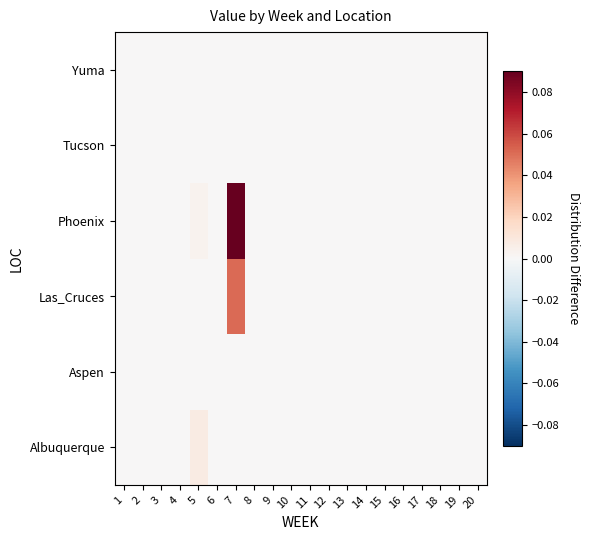

Reading left to right, extract all data points from this chart.

Albuquerque: 1=0.0	2=0.0	3=0.0	4=0.0	5=0.0	6=0.0	7=0.0	8=0.0	9=0.0	10=0.0	11=0.0	12=0.0	13=0.0	14=0.0	15=0.0	16=0.0	17=0.0	18=0.0	19=0.0	20=0.0
Aspen: 1=0.0	2=0.0	3=0.0	4=0.0	5=0.0	6=0.0	7=0.0	8=0.0	9=0.0	10=0.0	11=0.0	12=0.0	13=0.0	14=0.0	15=0.0	16=0.0	17=0.0	18=0.0	19=0.0	20=0.0
Las_Cruces: 1=0.0	2=0.0	3=0.0	4=0.0	5=0.0	6=0.0	7=0.1	8=0.0	9=0.0	10=0.0	11=0.0	12=0.0	13=0.0	14=0.0	15=0.0	16=0.0	17=0.0	18=0.0	19=0.0	20=0.0
Phoenix: 1=0.0	2=0.0	3=0.0	4=0.0	5=0.0	6=0.0	7=0.1	8=0.0	9=0.0	10=0.0	11=0.0	12=0.0	13=0.0	14=0.0	15=0.0	16=0.0	17=0.0	18=0.0	19=0.0	20=0.0
Tucson: 1=0.0	2=0.0	3=0.0	4=0.0	5=0.0	6=0.0	7=0.0	8=0.0	9=0.0	10=0.0	11=0.0	12=0.0	13=0.0	14=0.0	15=0.0	16=0.0	17=0.0	18=0.0	19=0.0	20=0.0
Yuma: 1=0.0	2=0.0	3=0.0	4=0.0	5=0.0	6=0.0	7=0.0	8=0.0	9=0.0	10=0.0	11=0.0	12=0.0	13=0.0	14=0.0	15=0.0	16=0.0	17=0.0	18=0.0	19=0.0	20=0.0